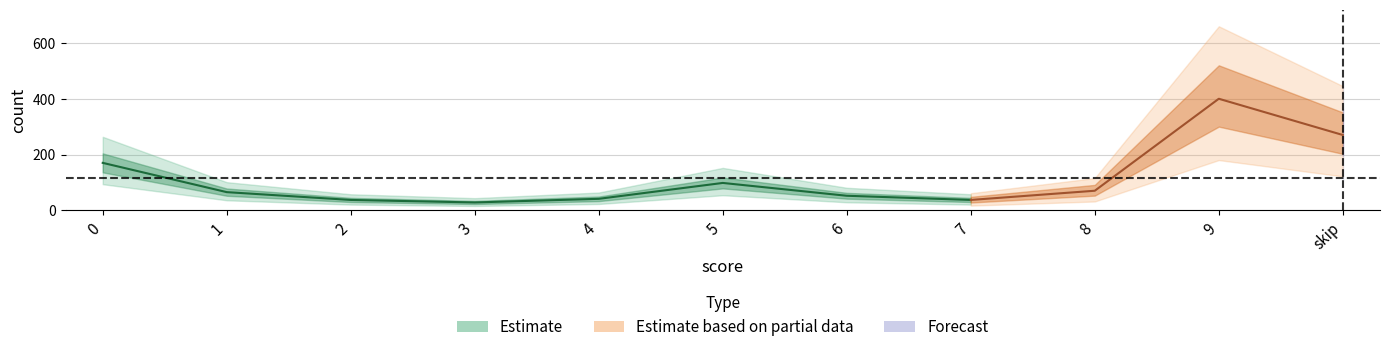

At which category does the data reach its first local peak?

5